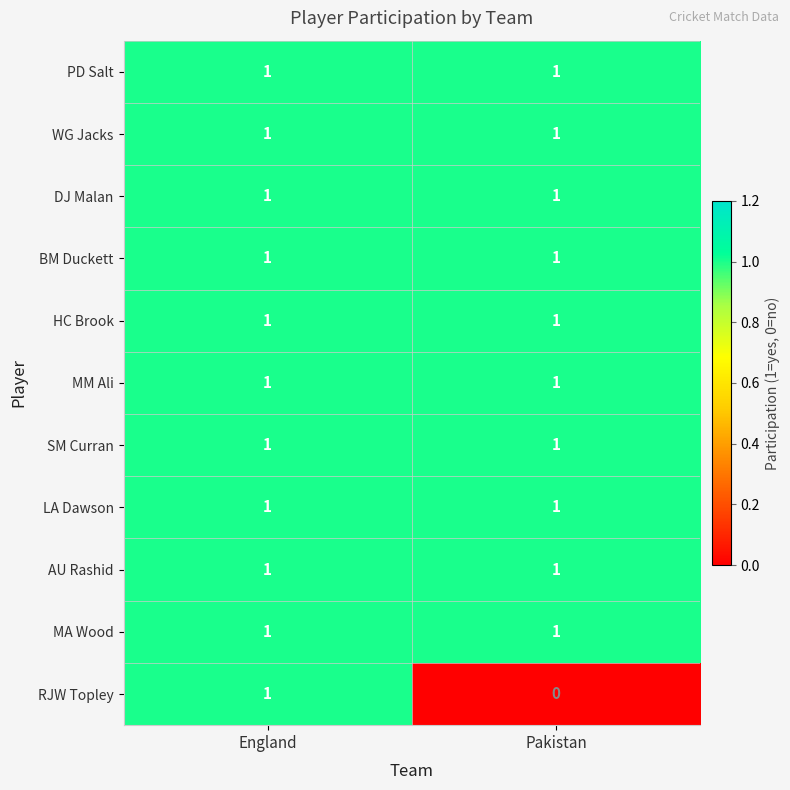

At which category does the chart reach its minimum across all series?

Pakistan